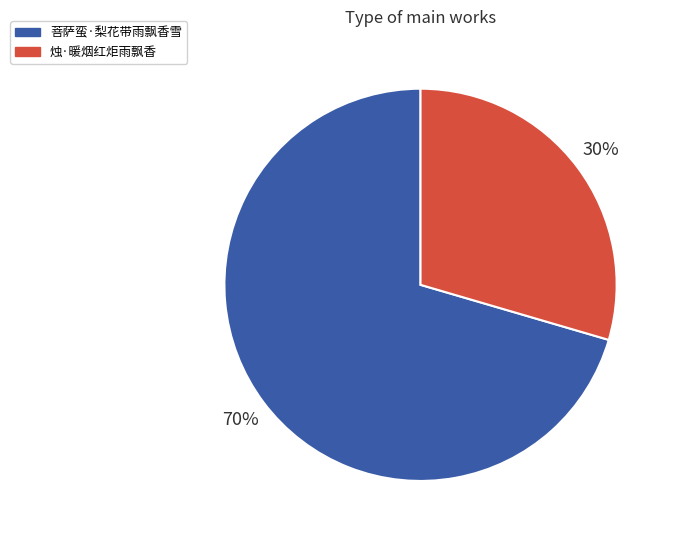

How many slices are in this pie chart?

2